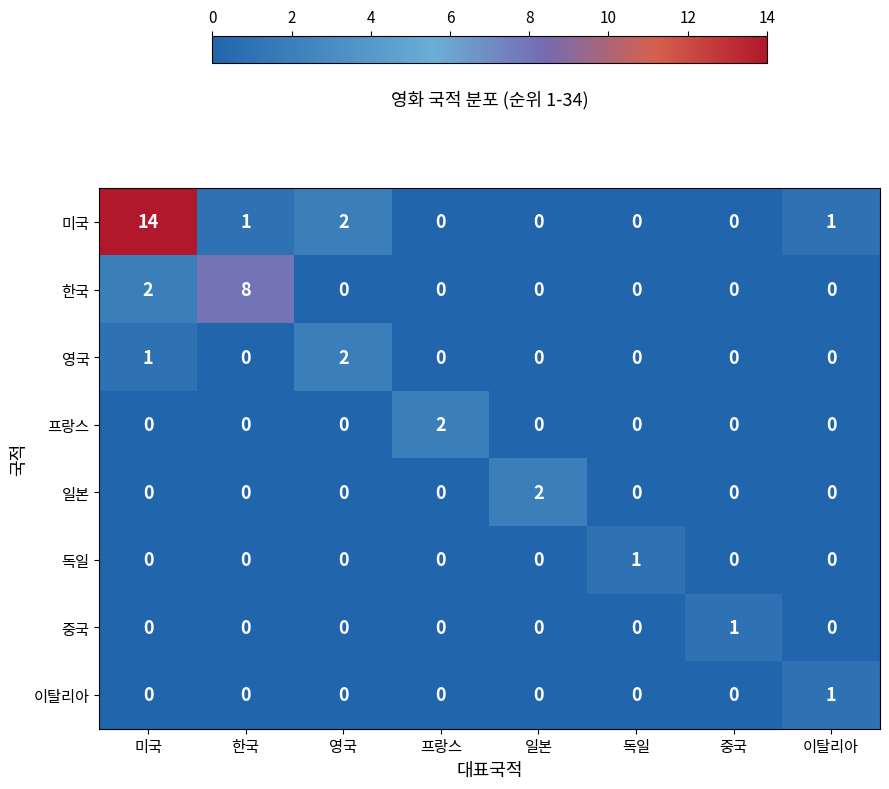

The value of 일본 at 영국 is 0. True or false?

True